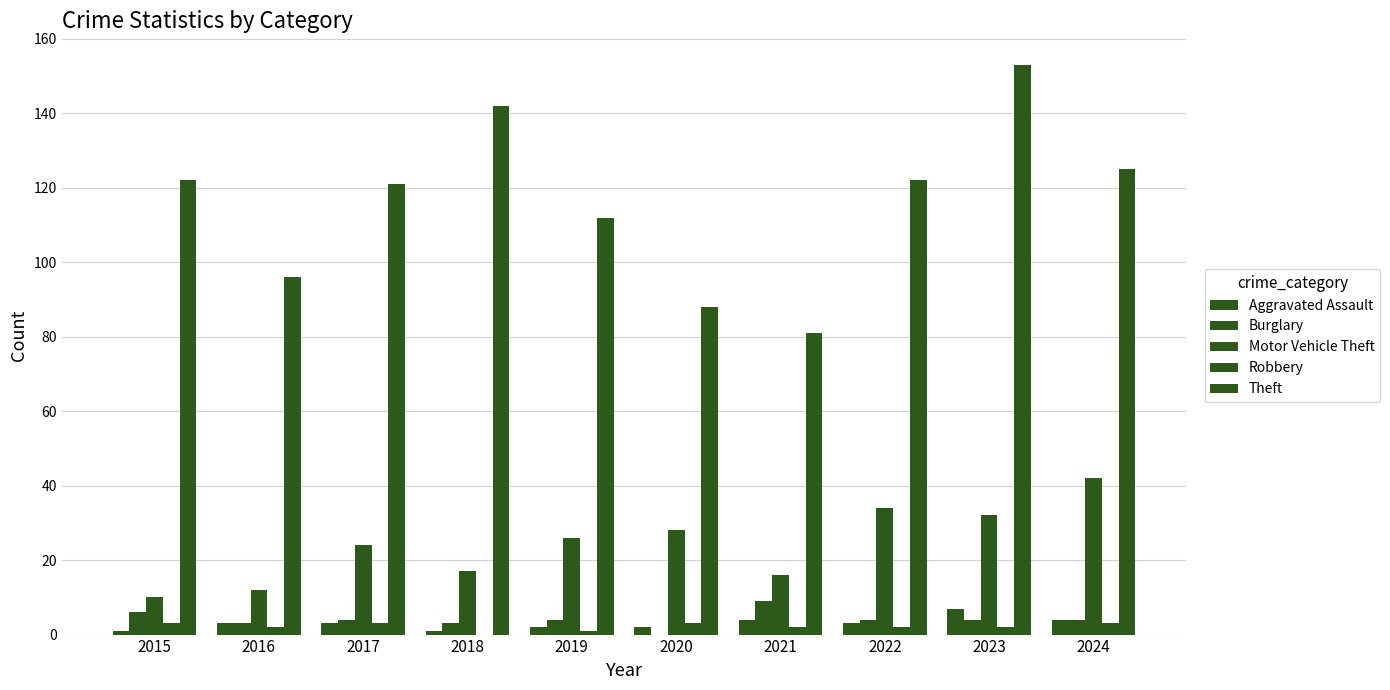

How many categories are shown in the chart?

10